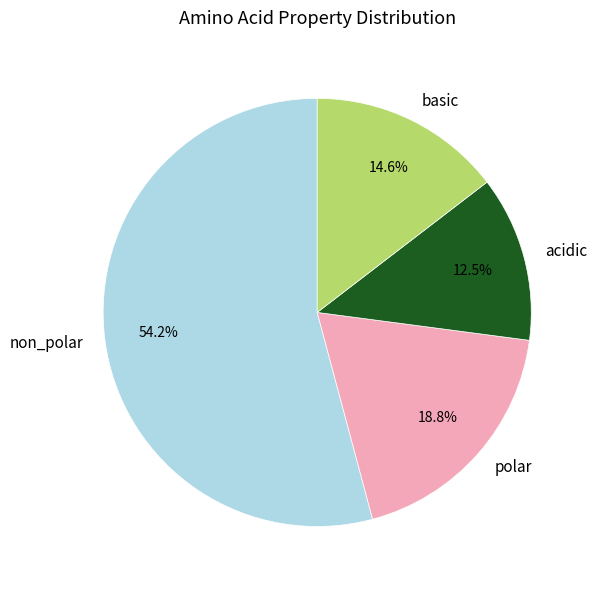

Is it true that basic is 15% of the pie?

True